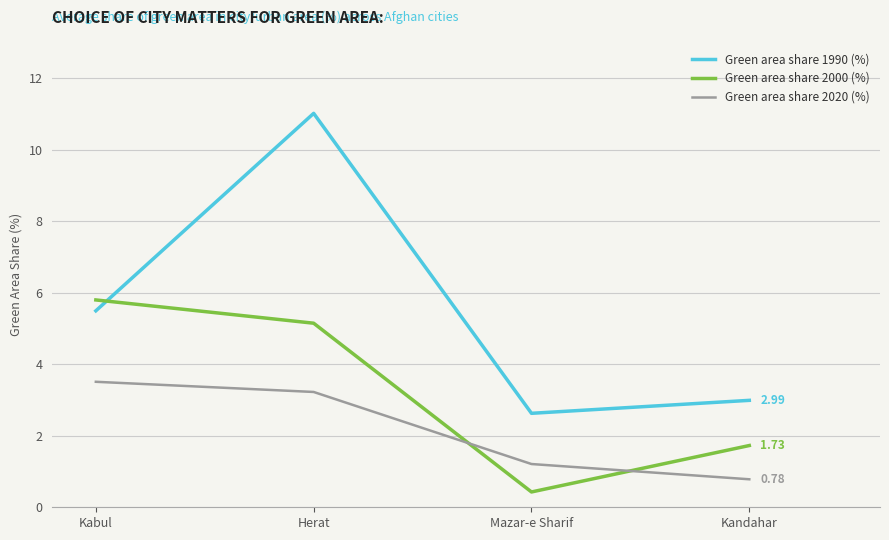

Reading right to left, transcribe all the data shown in this chart.

Green area share 1990 (%): Kandahar=3.0	Mazar-e Sharif=2.6	Herat=11.0	Kabul=5.5
Green area share 2000 (%): Kandahar=1.7	Mazar-e Sharif=0.4	Herat=5.1	Kabul=5.8
Green area share 2020 (%): Kandahar=0.8	Mazar-e Sharif=1.2	Herat=3.2	Kabul=3.5